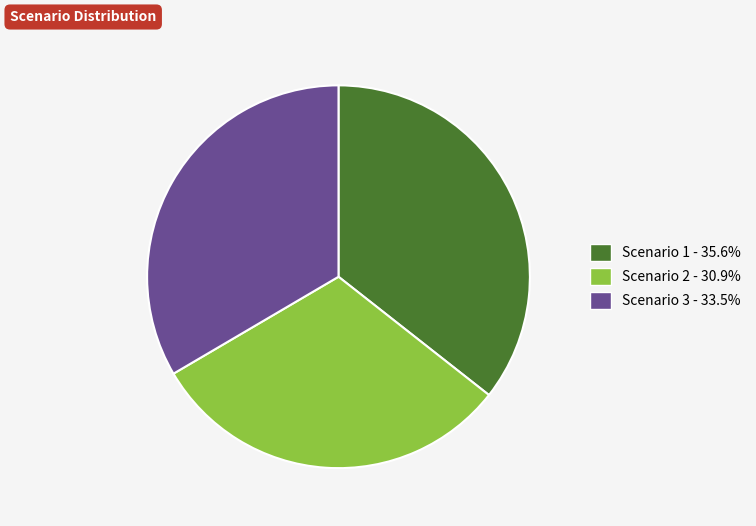

Combined, do Scenario 2 and Scenario 3 account for over 50%?

Yes